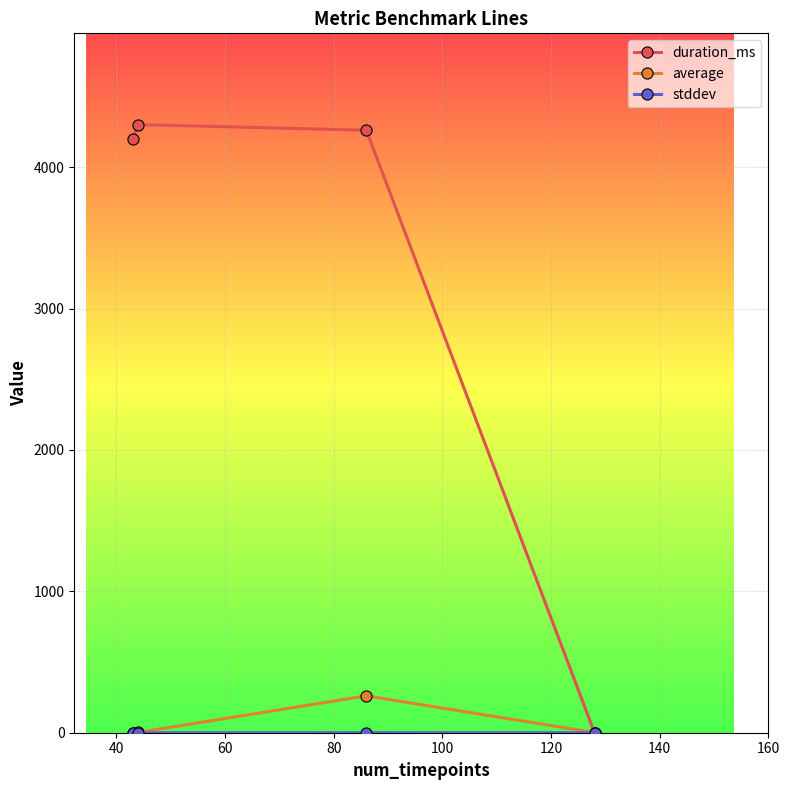

How many interior local peaks does the duration_ms series have?

1